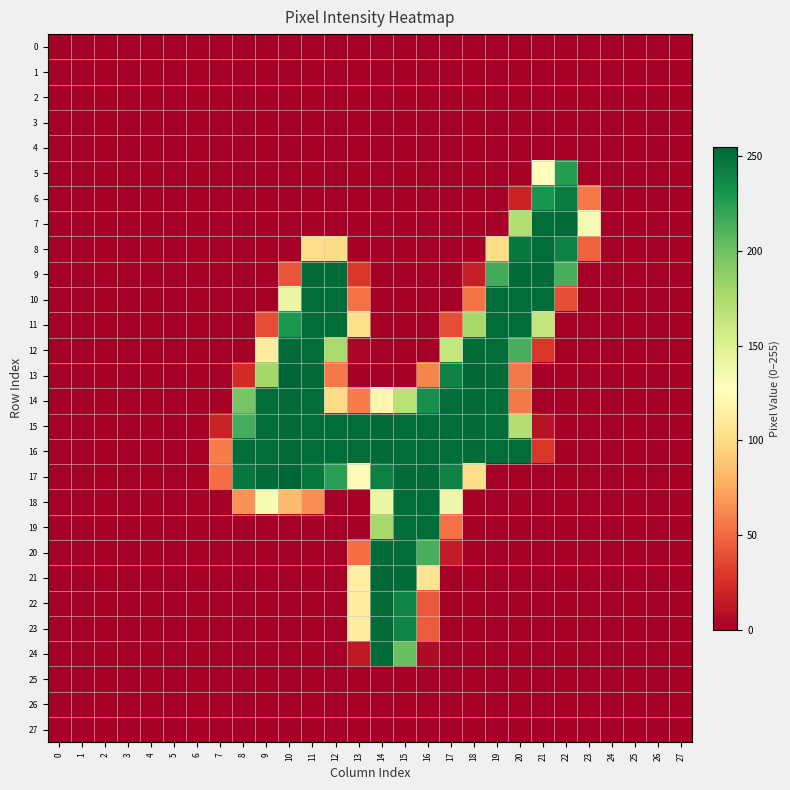

How many series are shown in this chart?

28